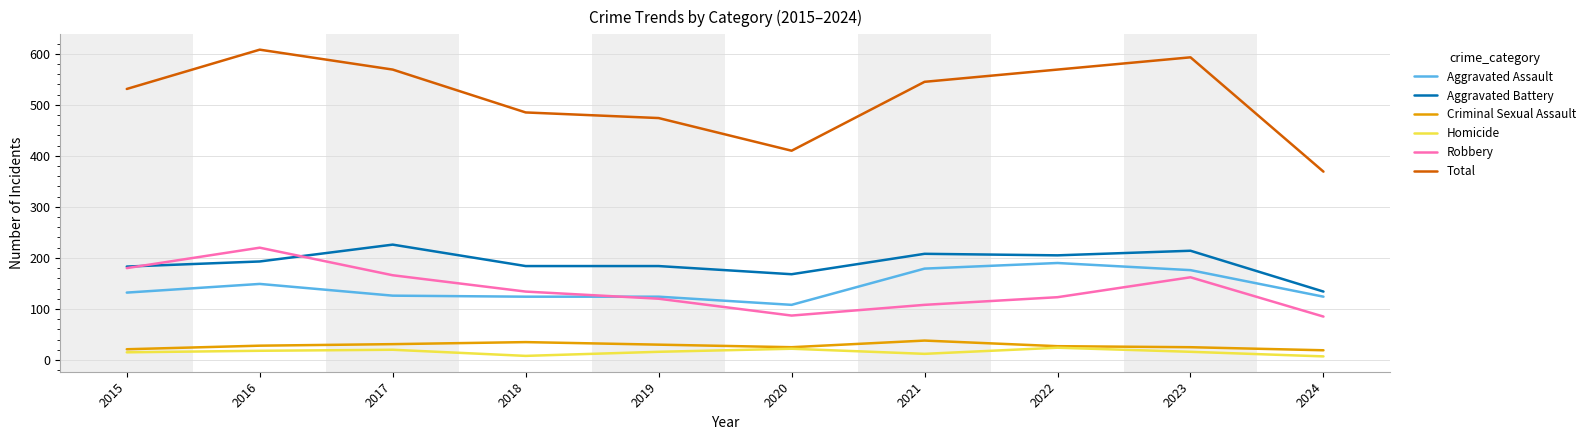

What are all the series names shown in the legend?

Aggravated Assault, Aggravated Battery, Criminal Sexual Assault, Homicide, Robbery, Total